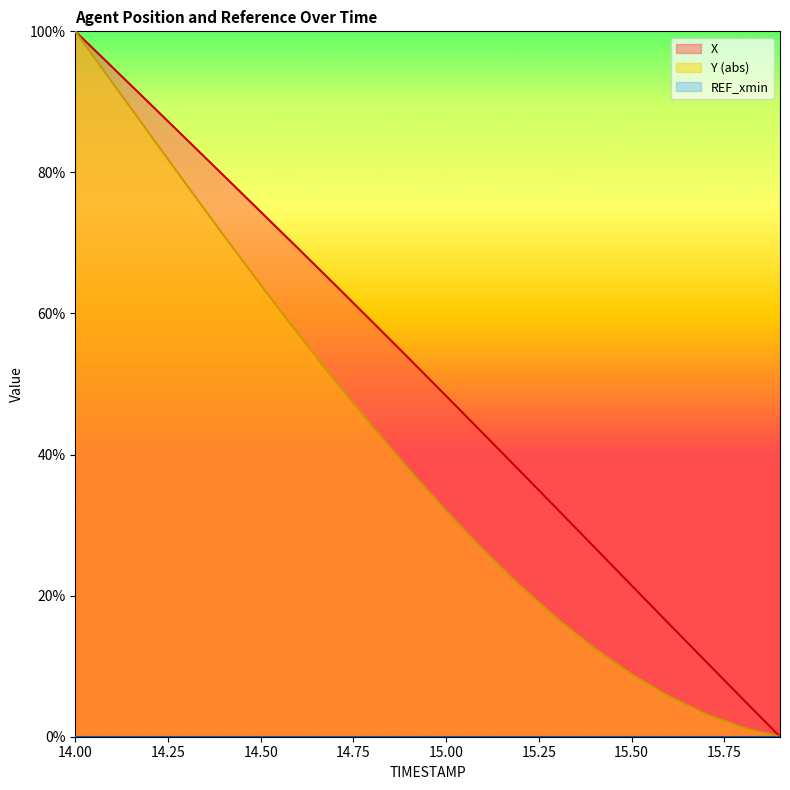

What is the difference between the highest and lowest values at 14.9?

15.8